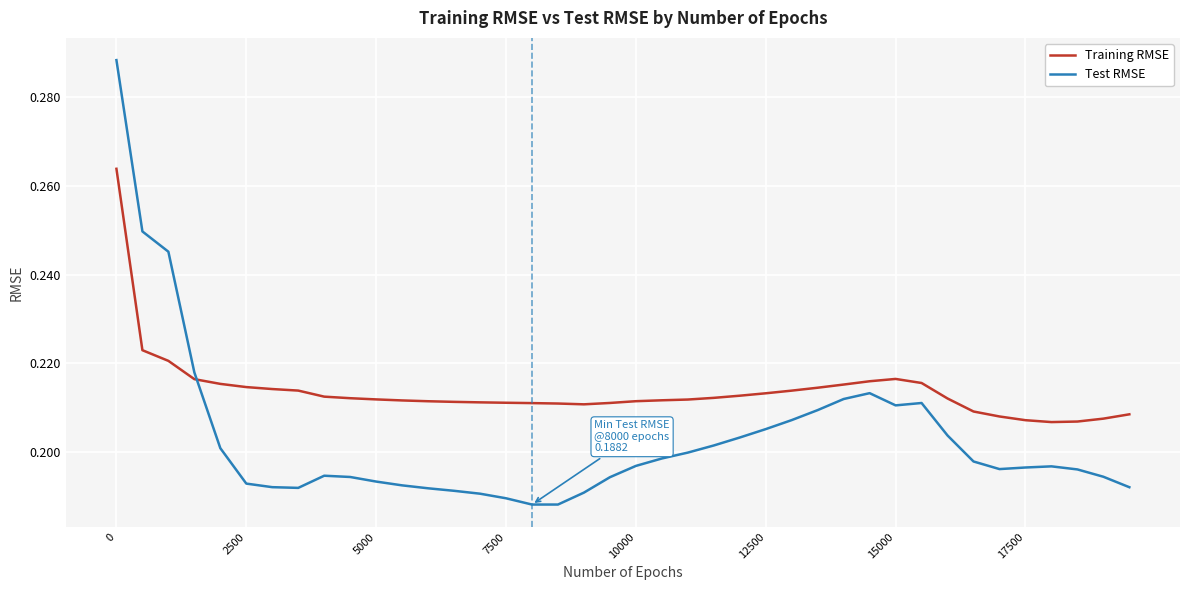

After their last crossing, which series has the higher values: Training RMSE or Test RMSE?

Training RMSE